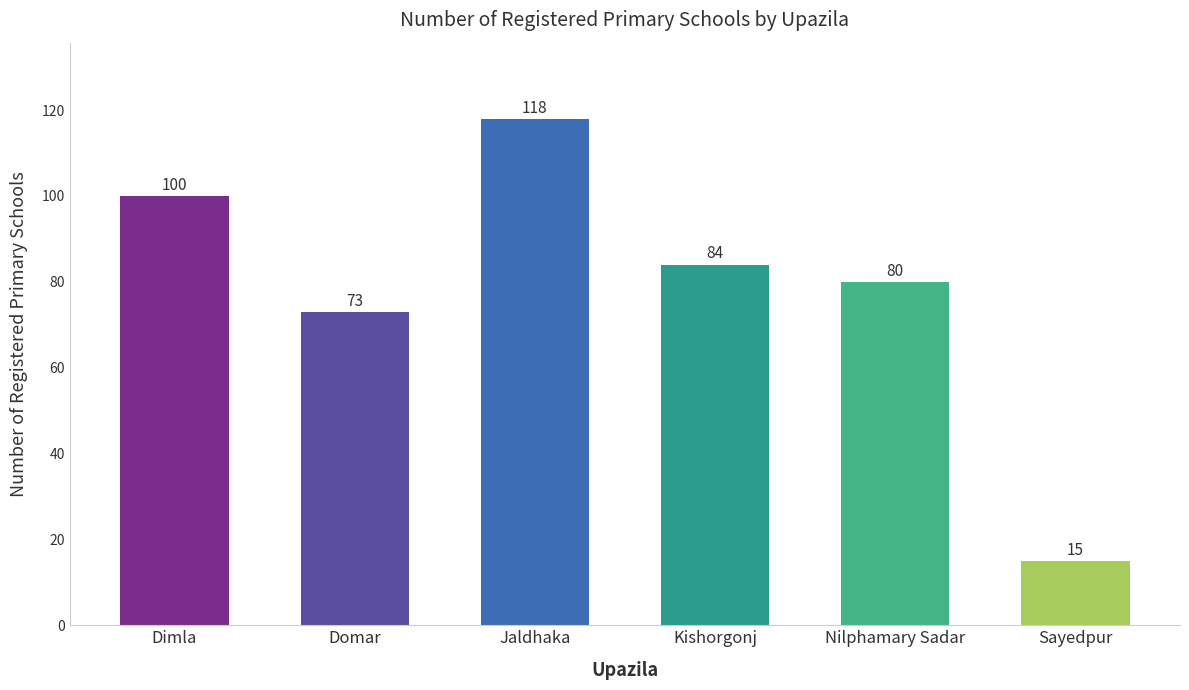

What is the change in value from Dimla to Sayedpur?

-85